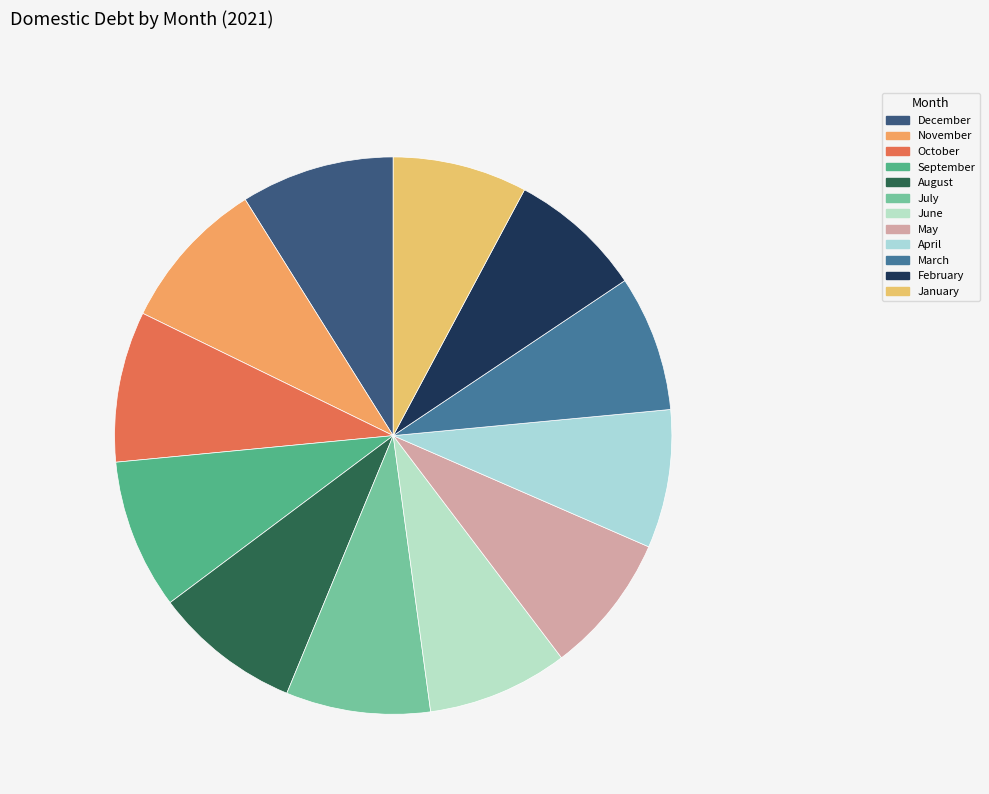

What percentage do April and November together represent?

16.9%